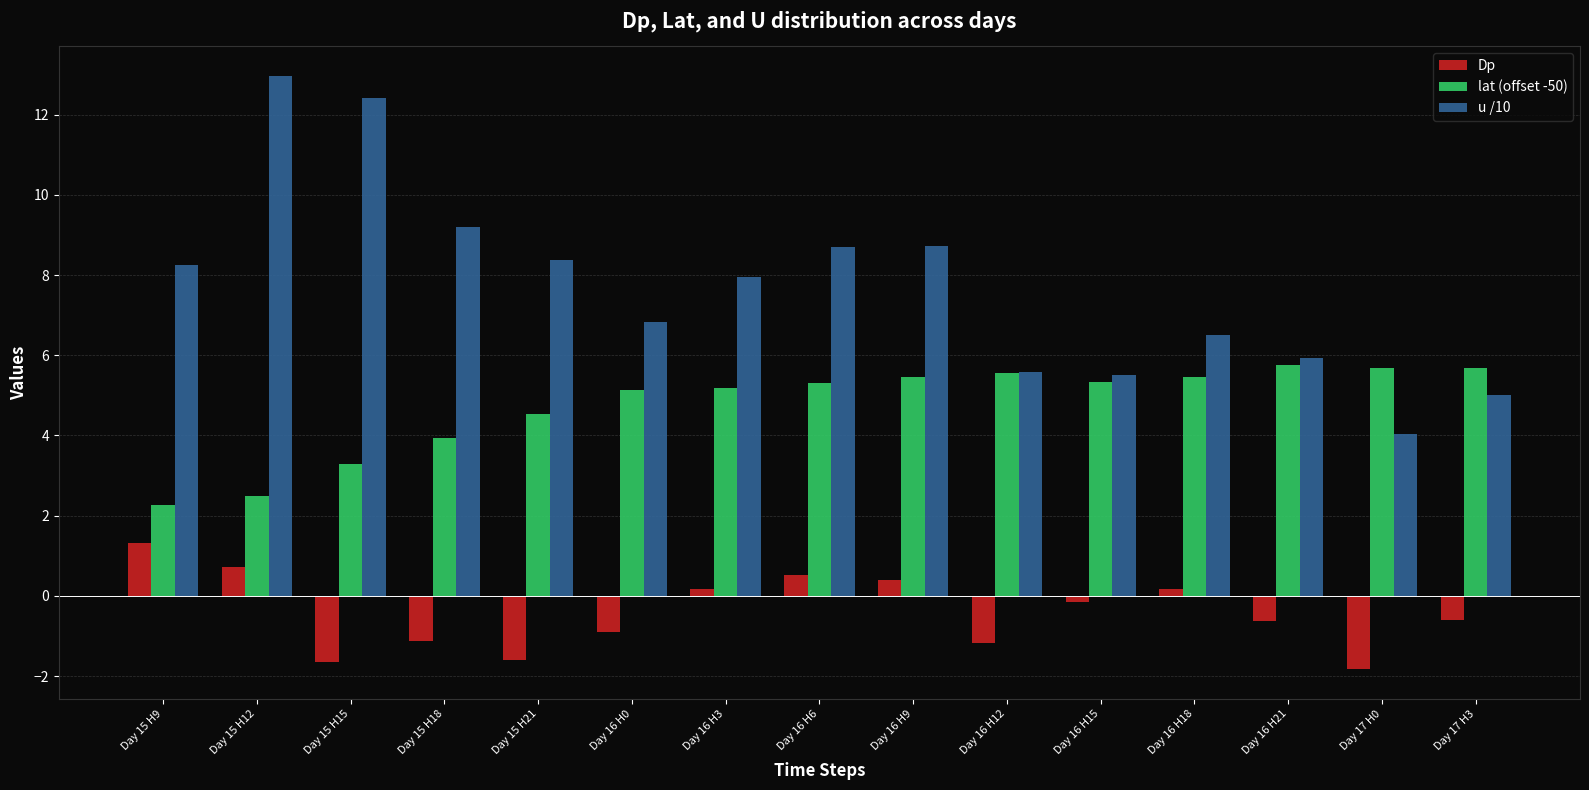

What is the lowest value of the Dp series?

-1.8